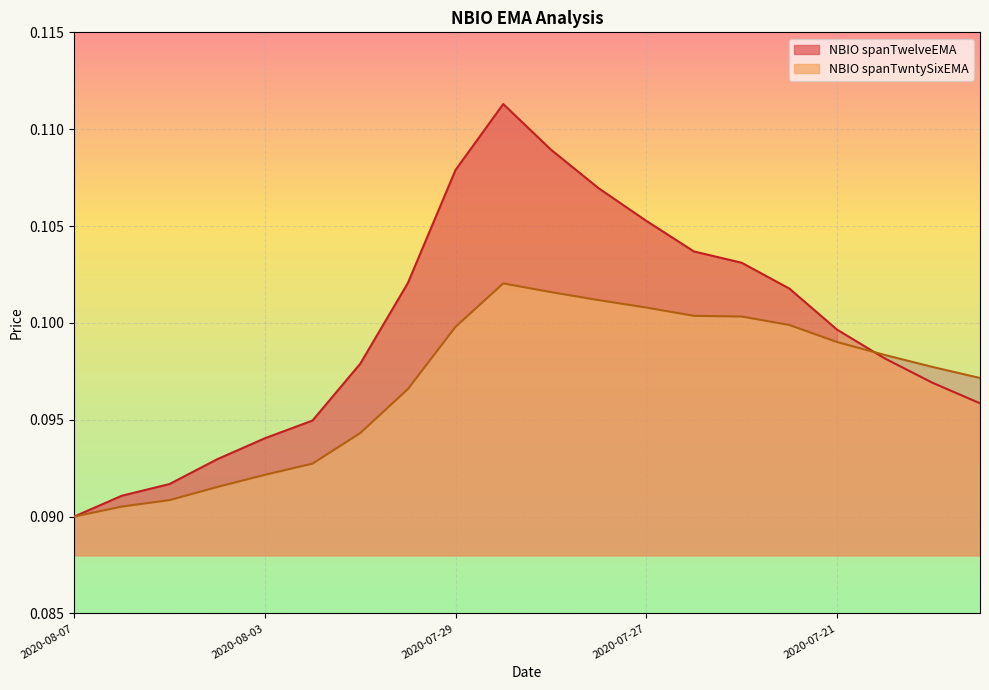

Does the chart display data point markers on the line(s)?

No